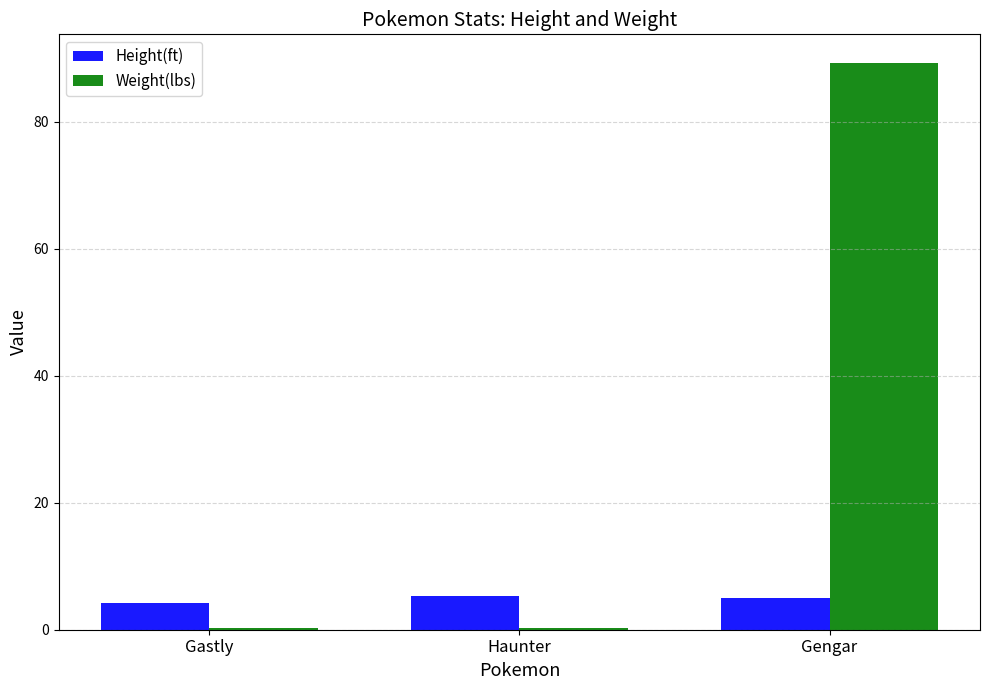

Read the Height(ft) value at Gastly.

4.3